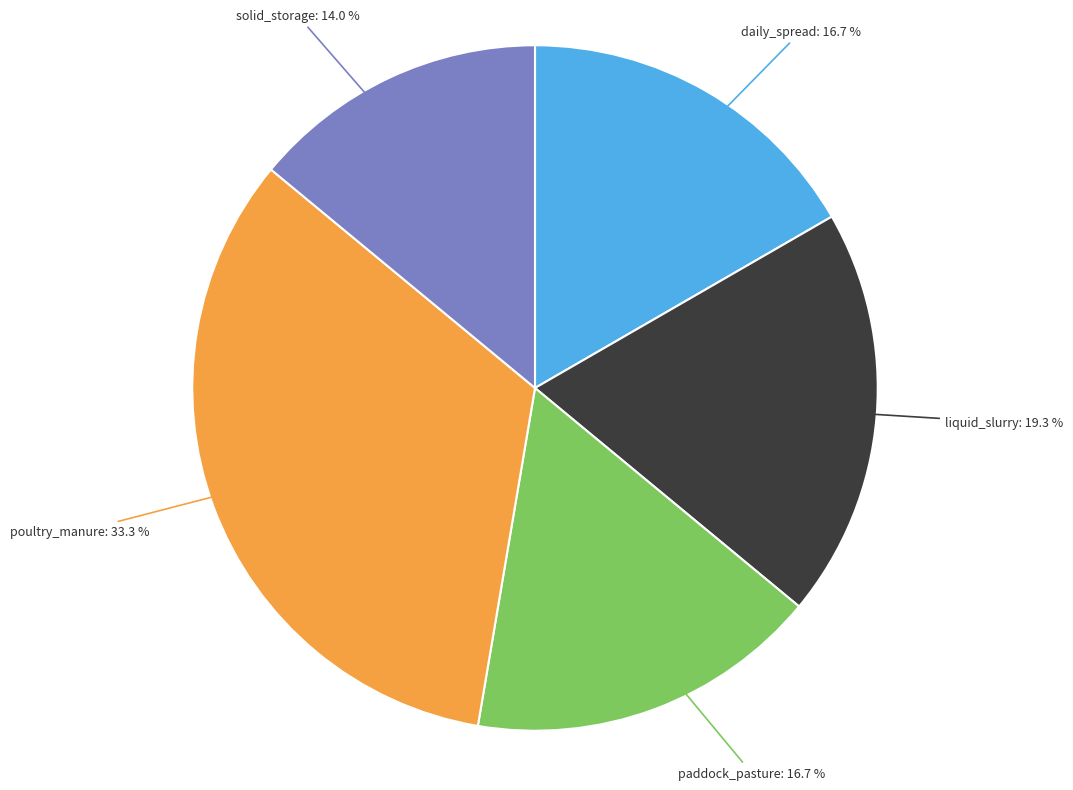

Is there a majority slice in this chart?

No